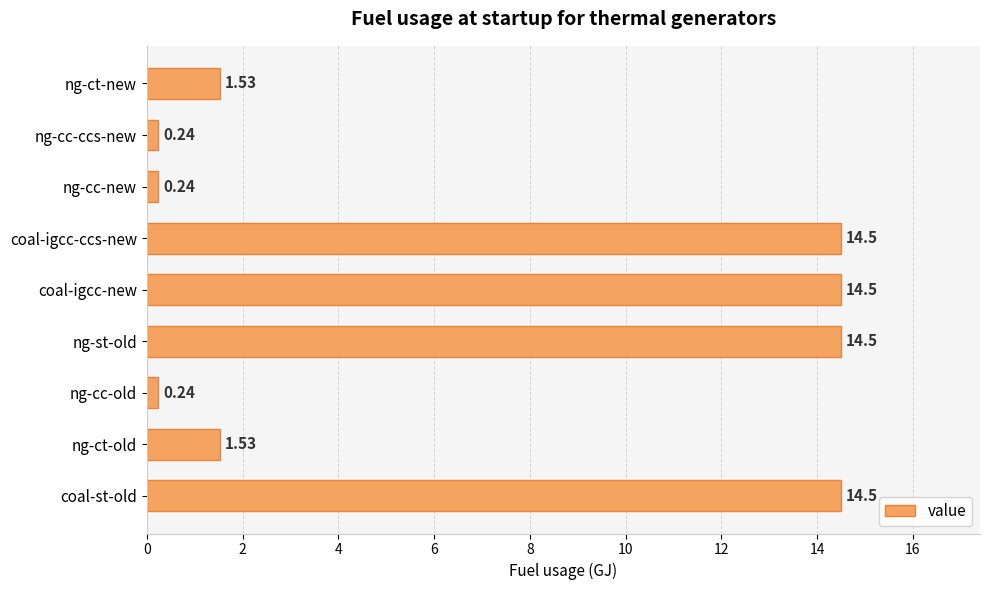

What is the sum of all values?

61.8